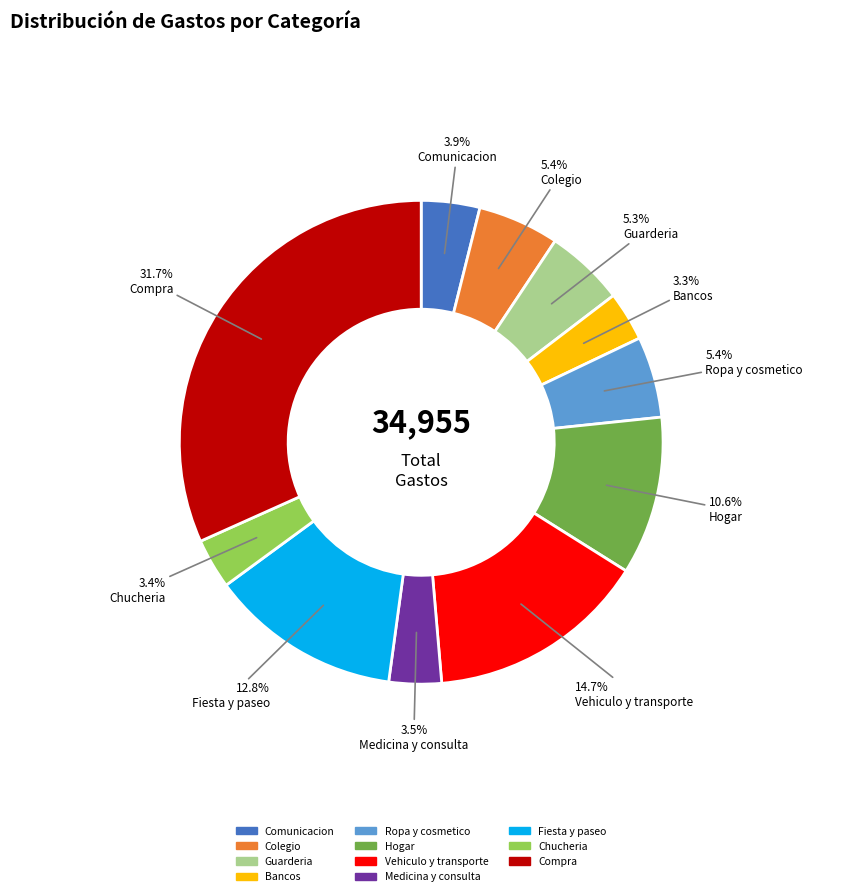

True or false: Vehiculo y transporte accounts for 15% of the total.

True